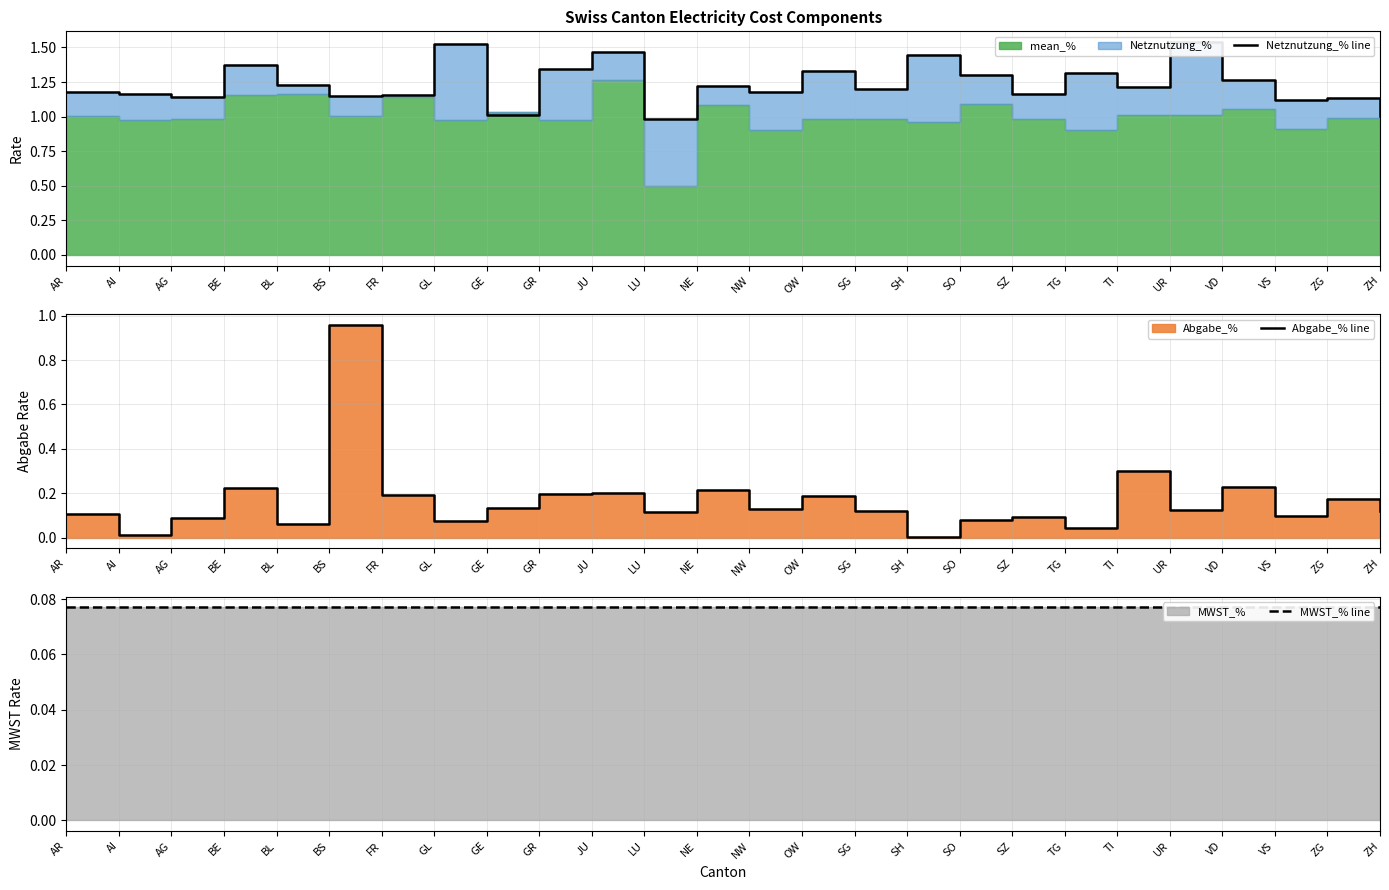

What is the maximum value shown in the chart?

1.5